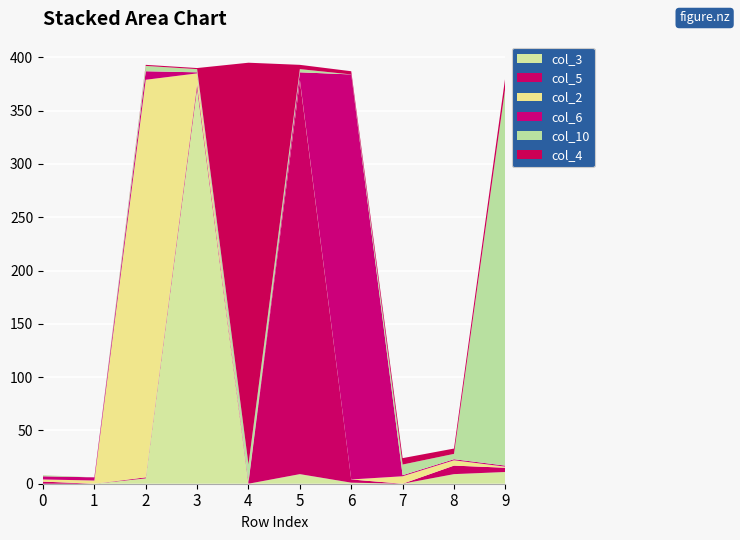

Reading right to left, list all the values displayed in this chart.

col_3: 11	9	0	1	9	0	371	5	0	0
col_5: 4	8	0	3	369	1	4	1	0	2
col_2: 1	5	7	0	1	0	10	373	3	2
col_6: 1	1	1	380	7	1	1	8	3	3
col_10: 355	5	10	0	3	16	3	5	0	1
col_4: 10	5	6	3	4	377	1	1	0	0